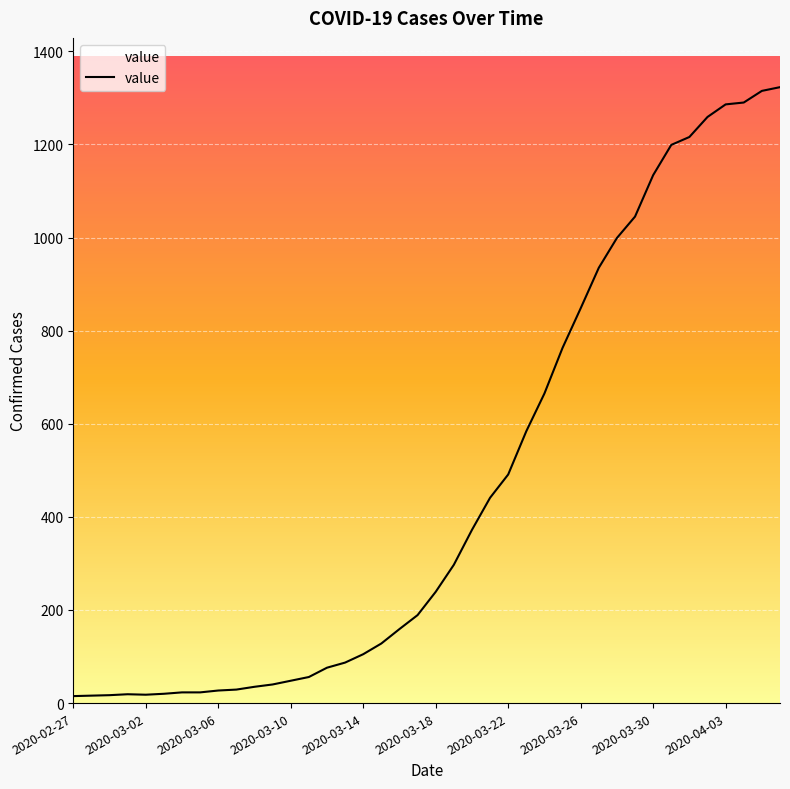

What is the ratio of the value at 33 to the value at 32?

1.1